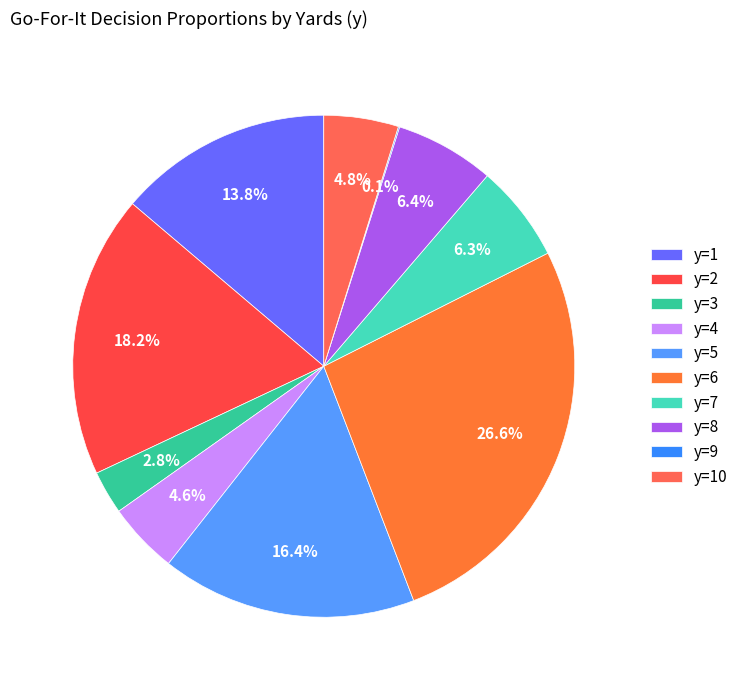

Which slice is the smallest?

y=9